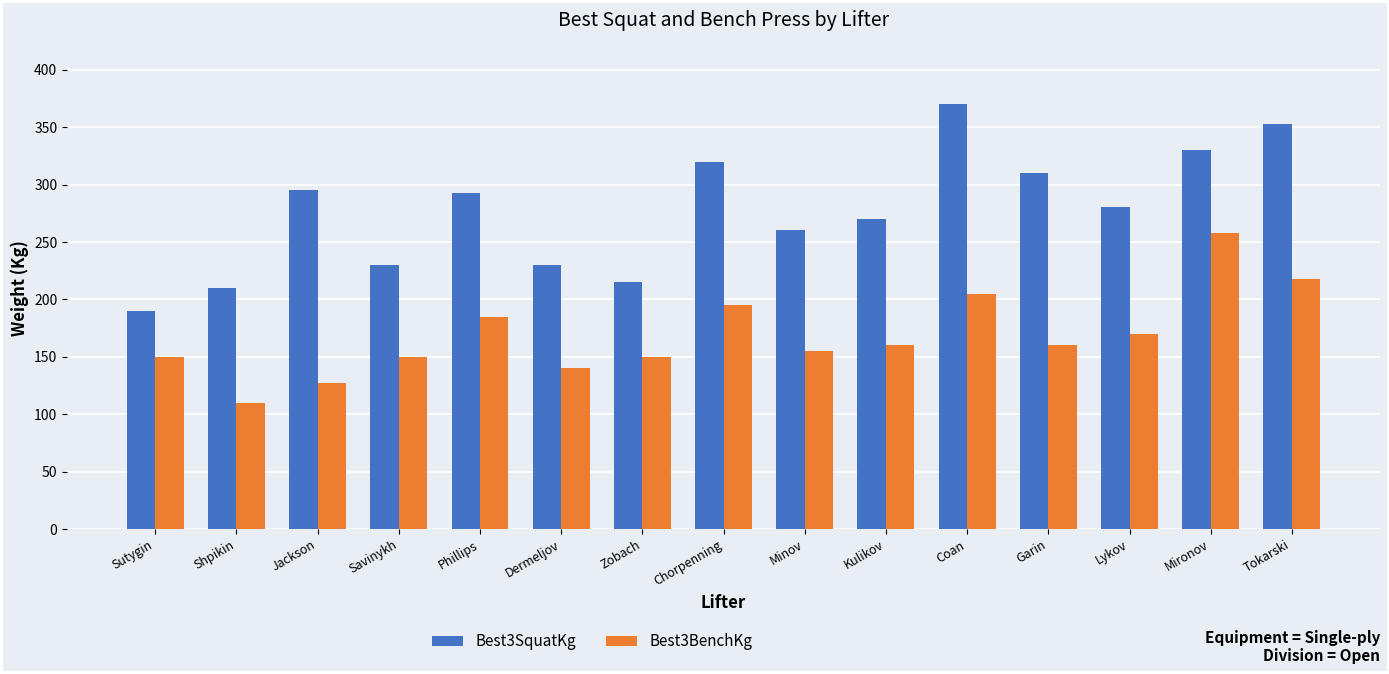

Which series changed the most between Zobach and Lykov?

Best3SquatKg